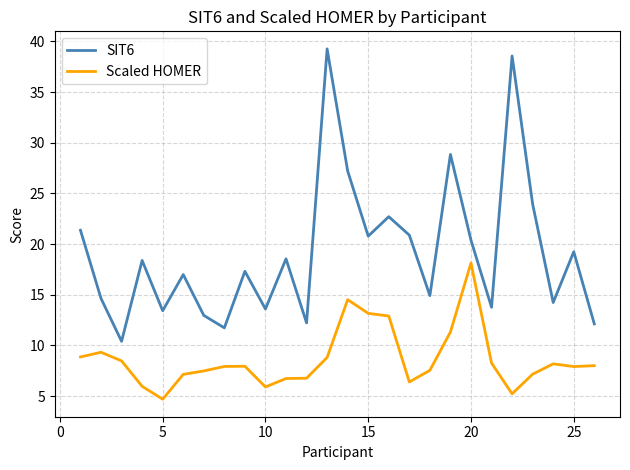

Rank the series by their maximum value, from highest to lowest.

SIT6, Scaled HOMER